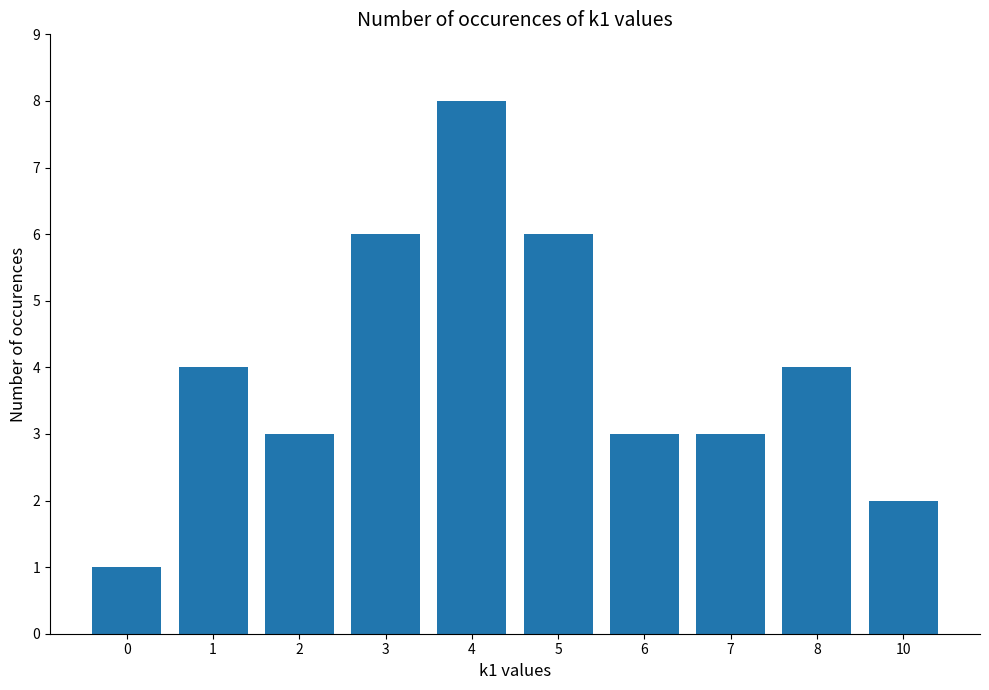

What is the value of the 4th bar from the left?

6